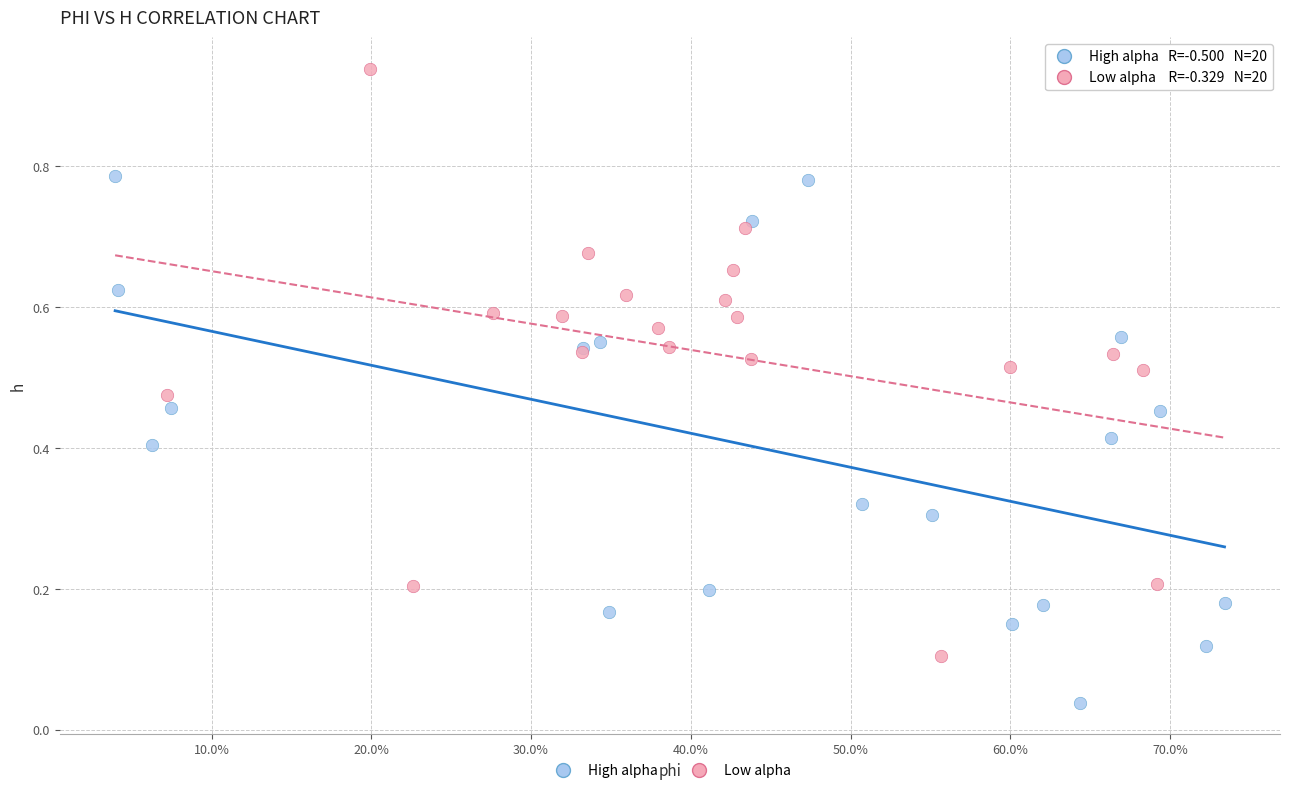

Which series has the largest Y range (max minus min)?

Low alpha